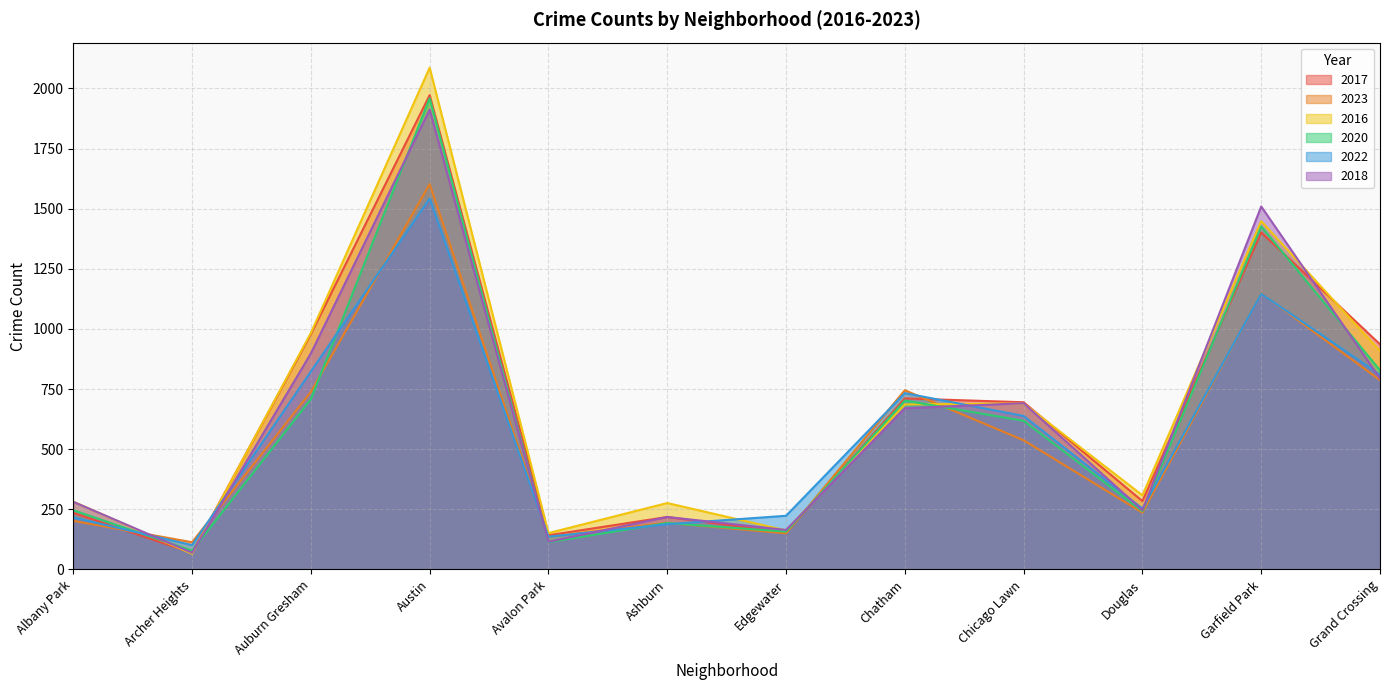

What is the label of the 8th point from the left?

Chatham